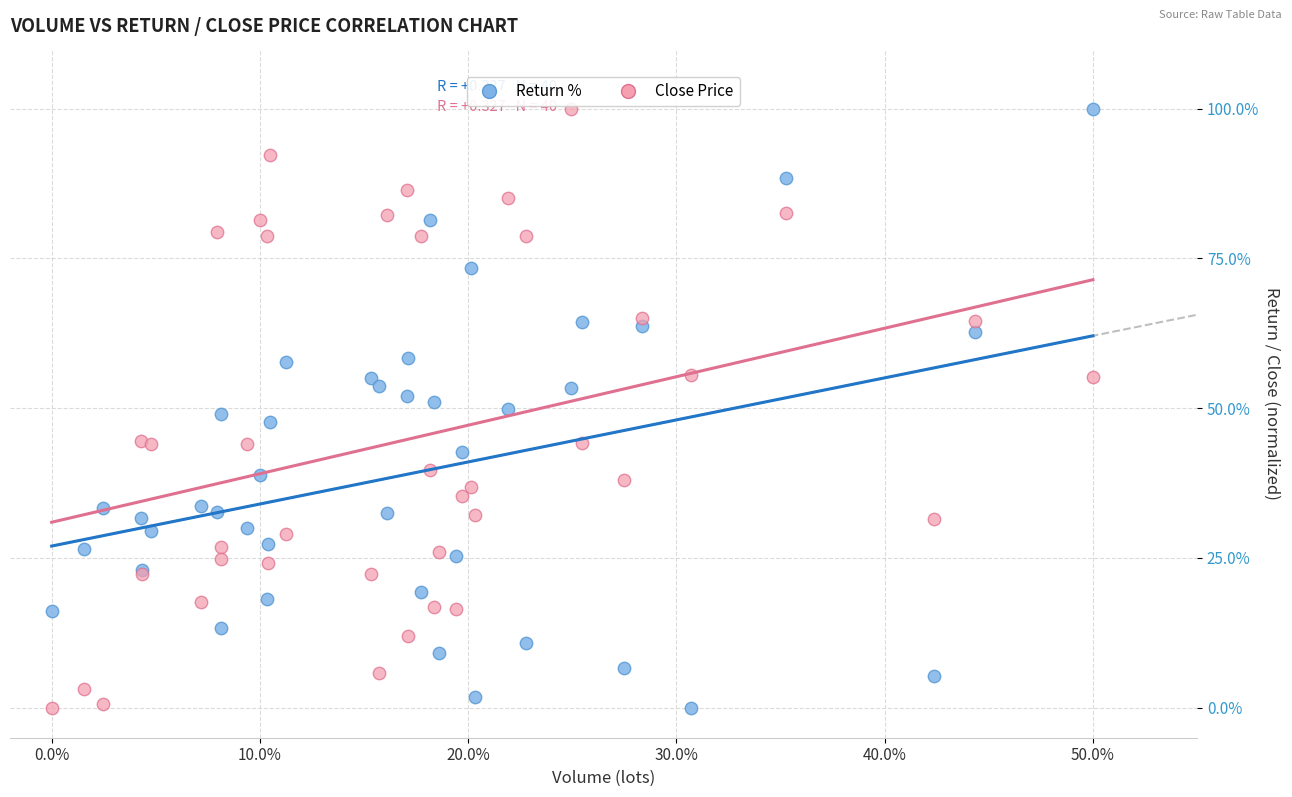

What is the X range (max minus min) for the scatter plot?

50.0